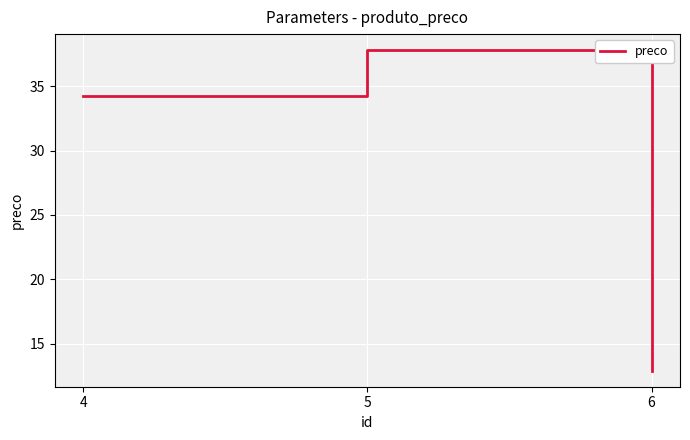

Reading left to right, extract all data points from this chart.

34.2	37.8	12.9